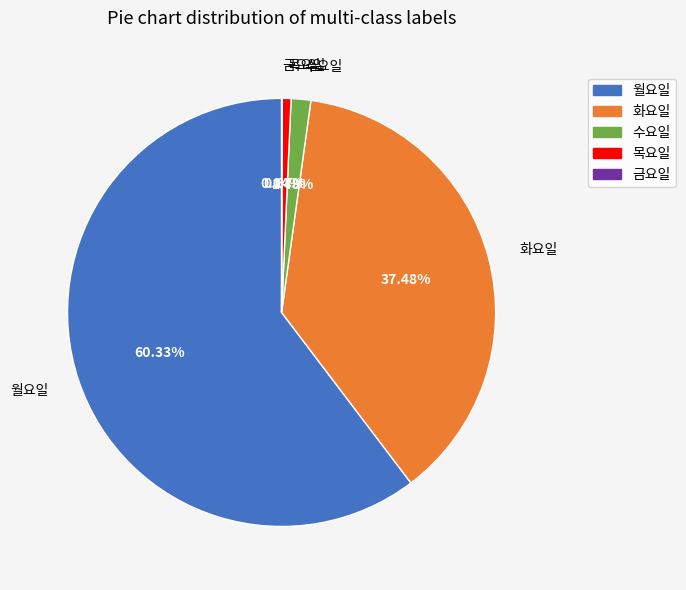

Which has a higher value, 수요일 or 월요일?

월요일